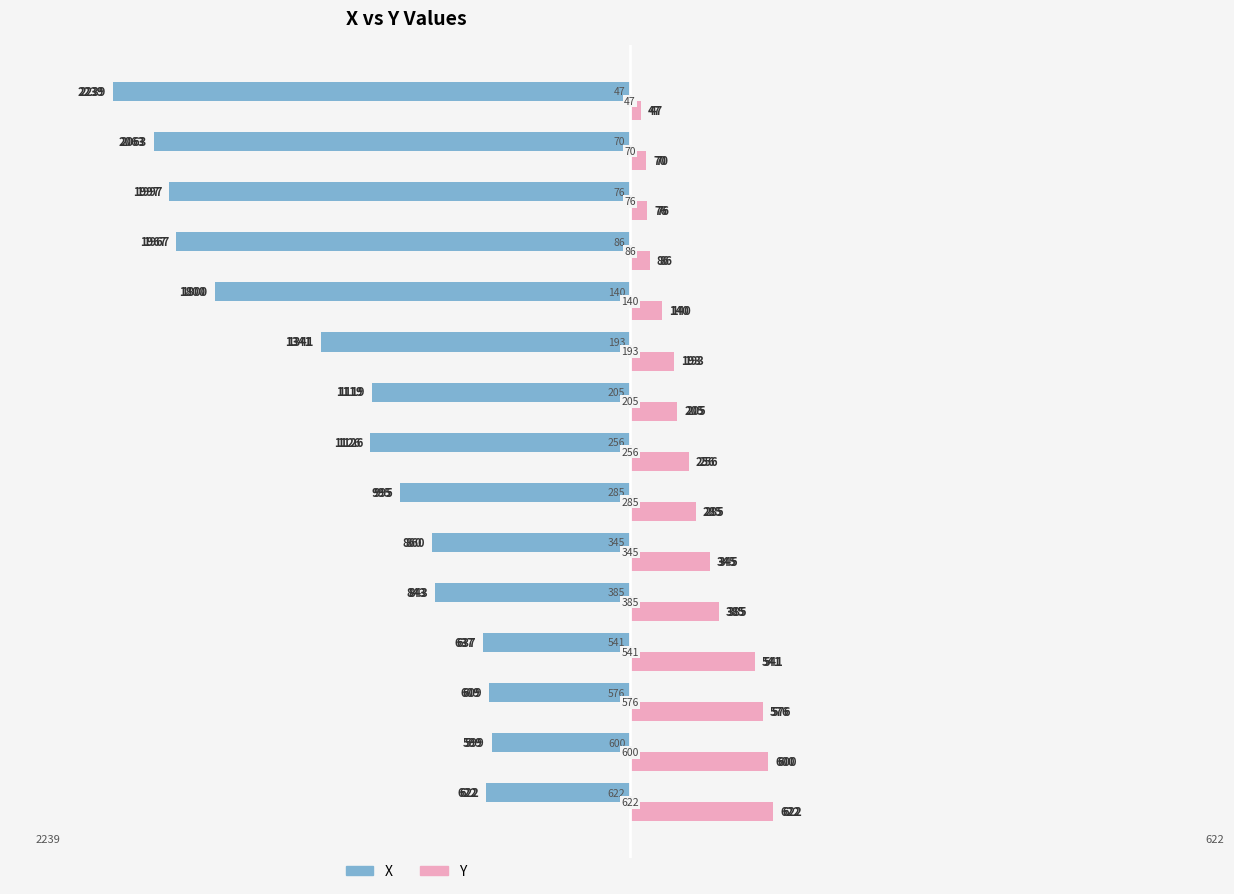

What are all the series names shown in the legend?

X, Y